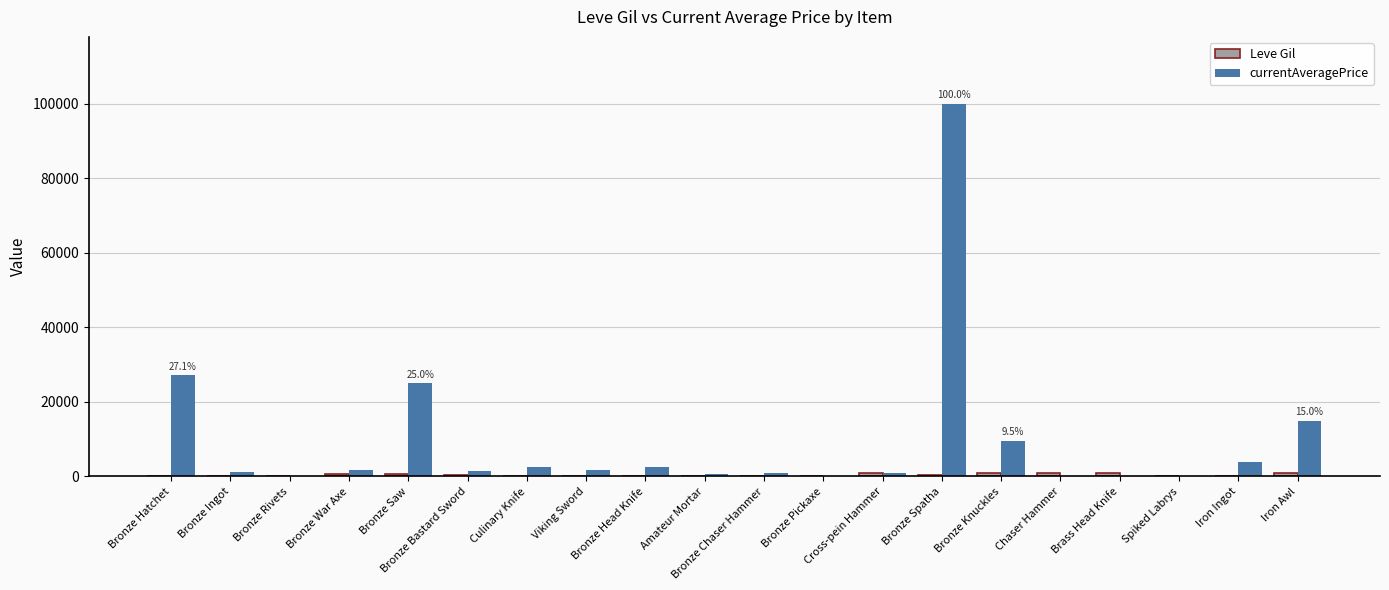

At which category does the chart reach its peak across all series?

Bronze Spatha